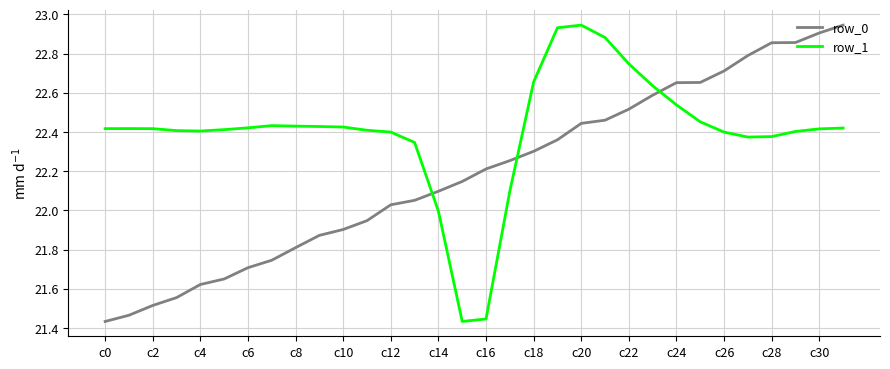

After their last crossing, which series has the higher values: row_1 or row_0?

row_0